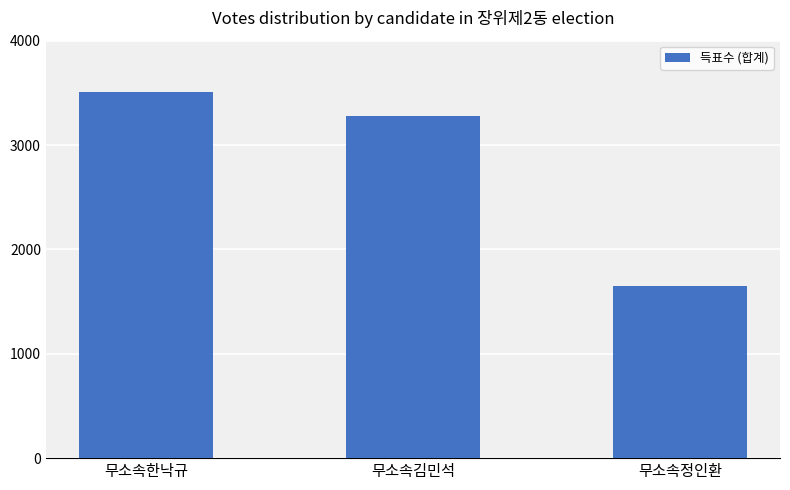

How many bars are there in total?

3